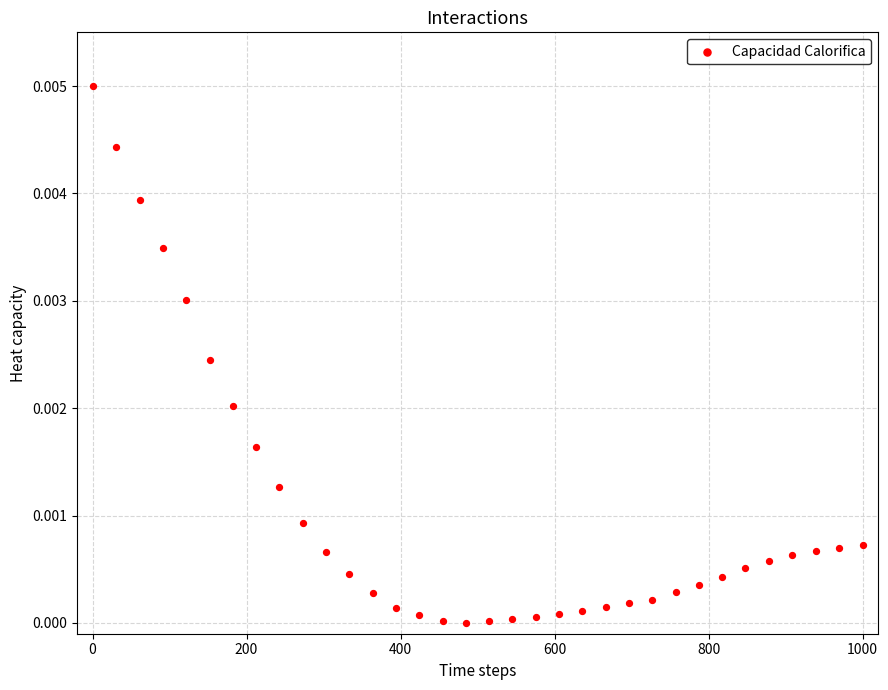

What is the range of X values (max minus min)?

1000.0